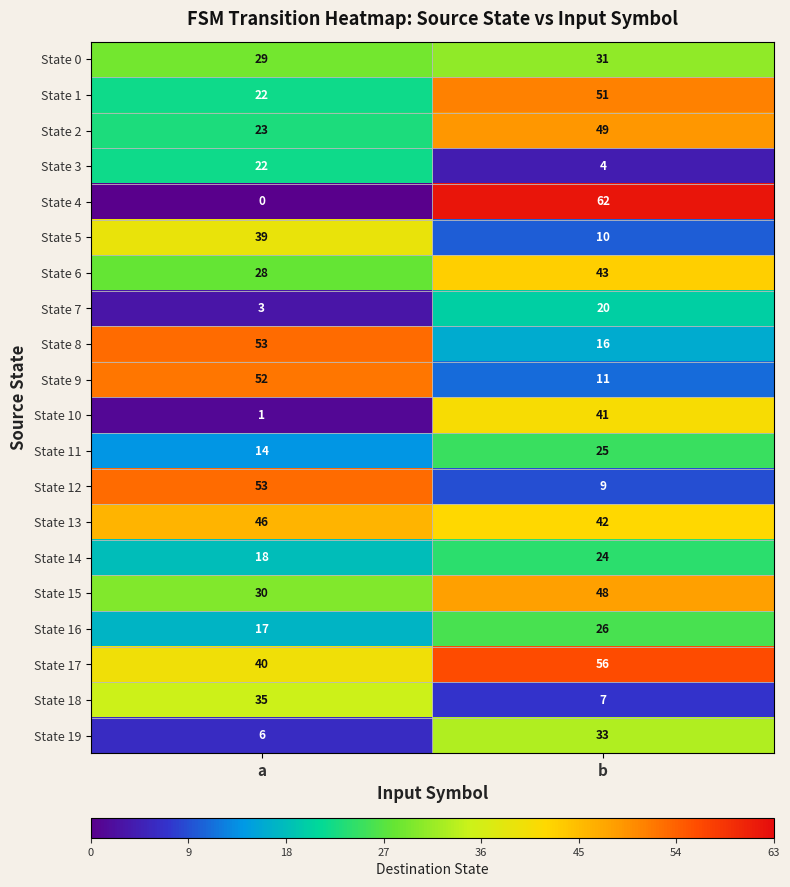

At how many categories does at least one series exceed 33?

2